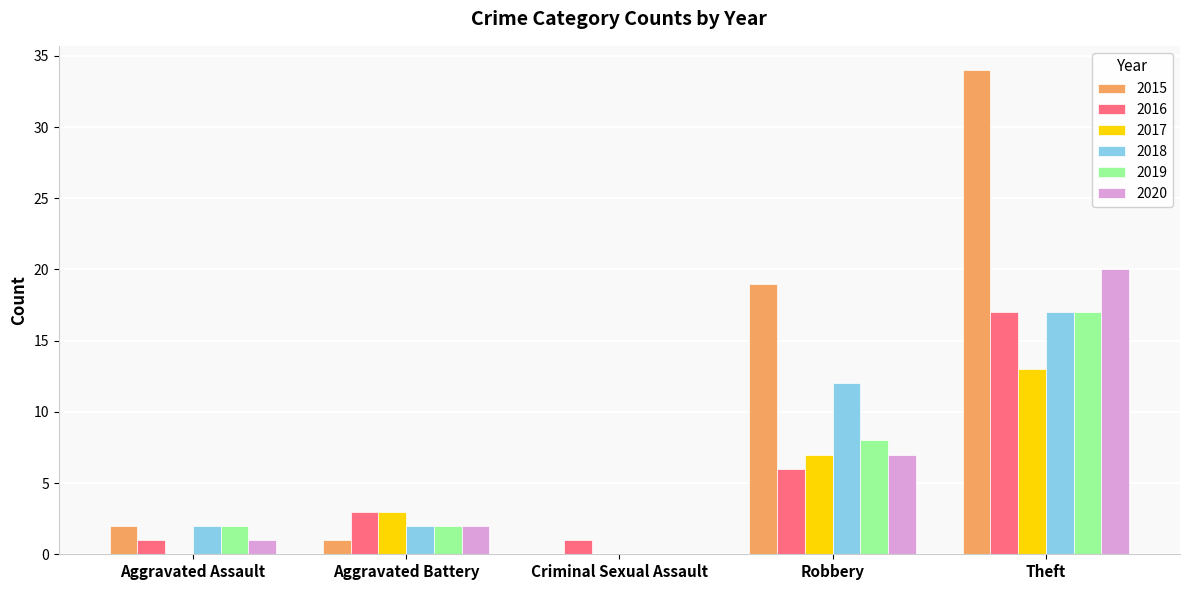

The 2017 series shows 3 at Aggravated Battery. True or false?

True